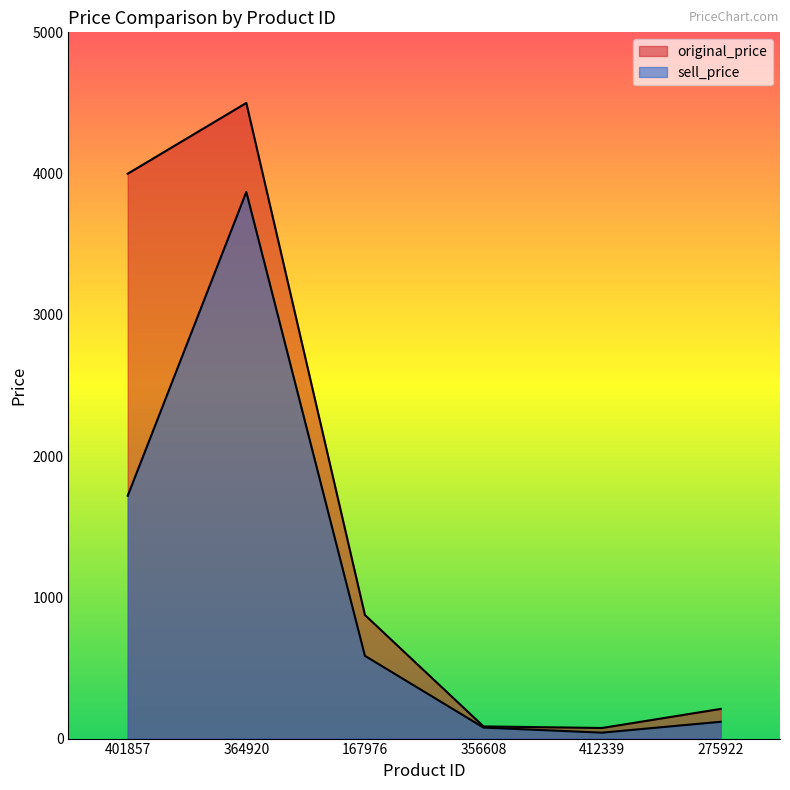

What is the sum of the sell_price values at 275922 and 412339?

161